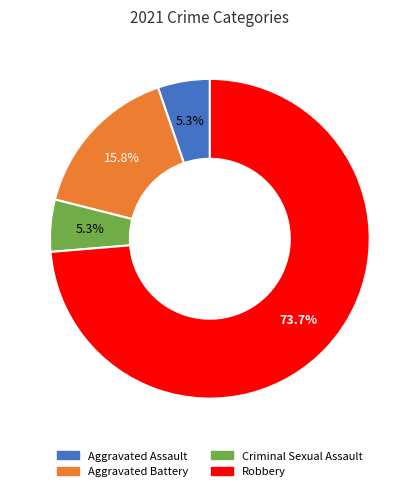

Which slice is the largest?

Robbery